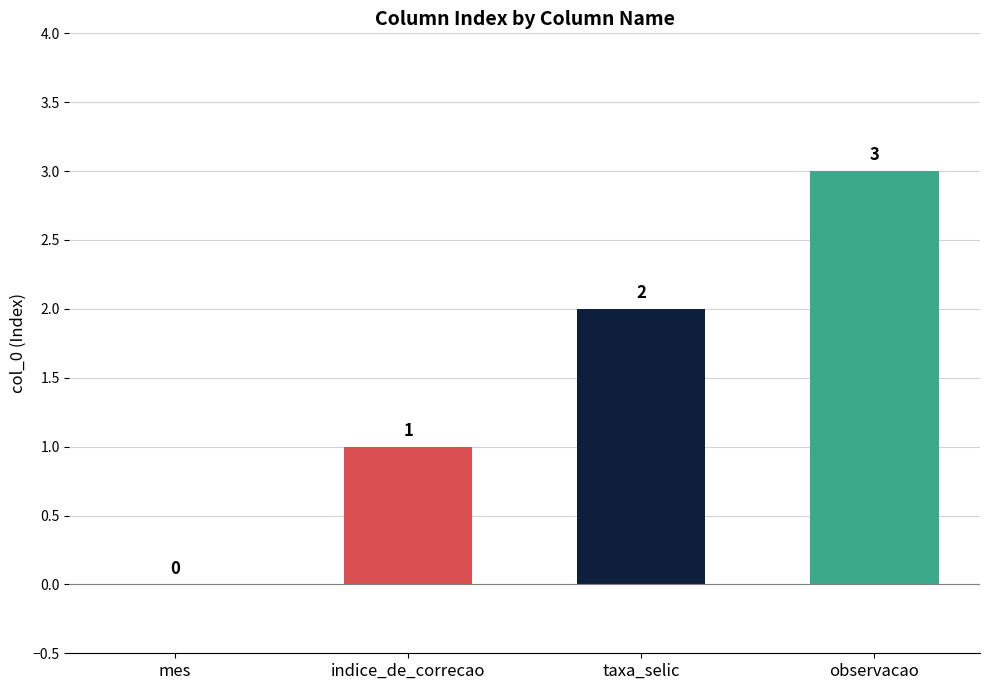

Is it true that the value at observacao is 3?

True